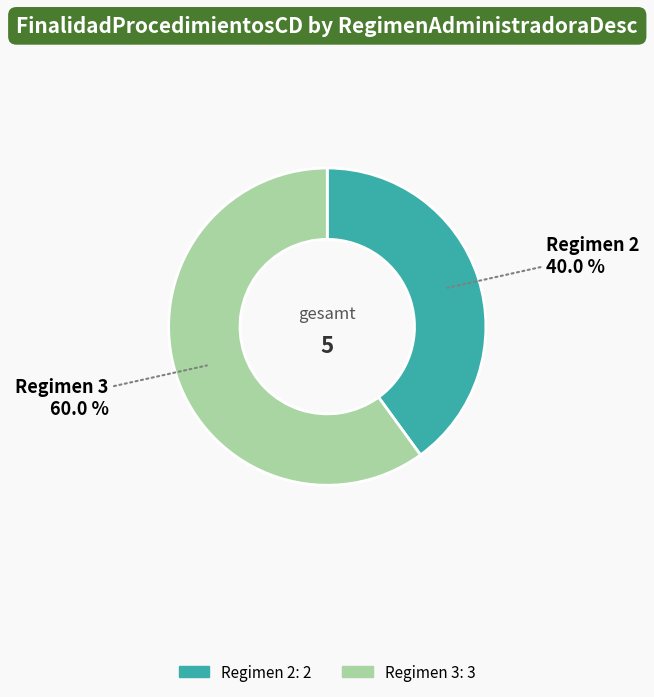

Is there any slice that represents more than half of the pie?

Yes